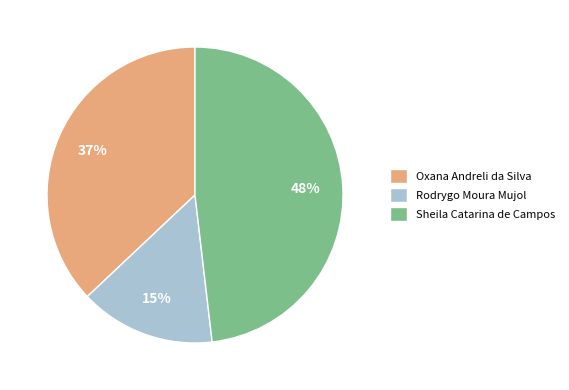

To the nearest percent, what is the difference between the largest and smallest slice percentages?

33%